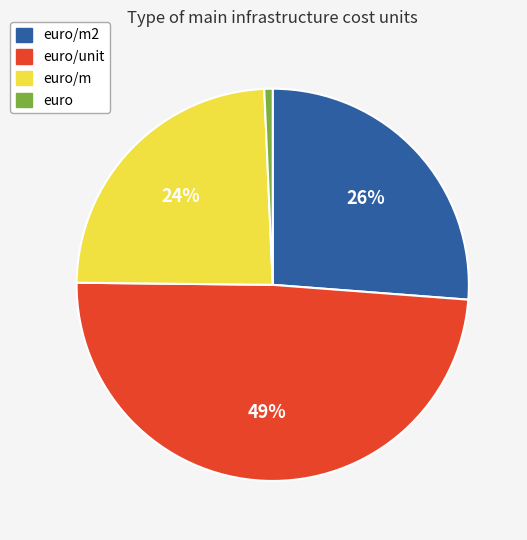

Is there any slice that represents more than half of the pie?

No